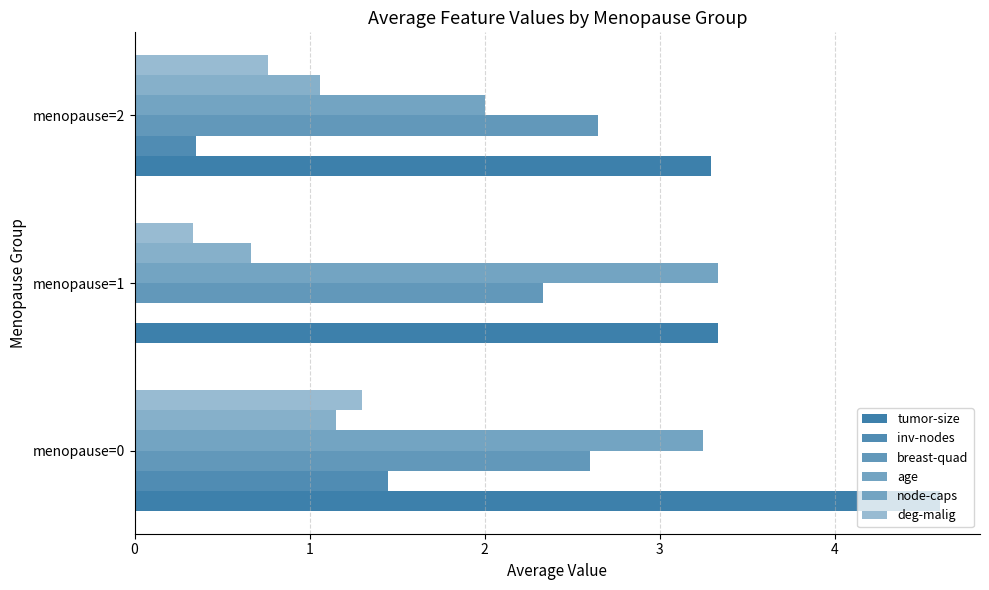

At how many categories does at least one series exceed 1?

3